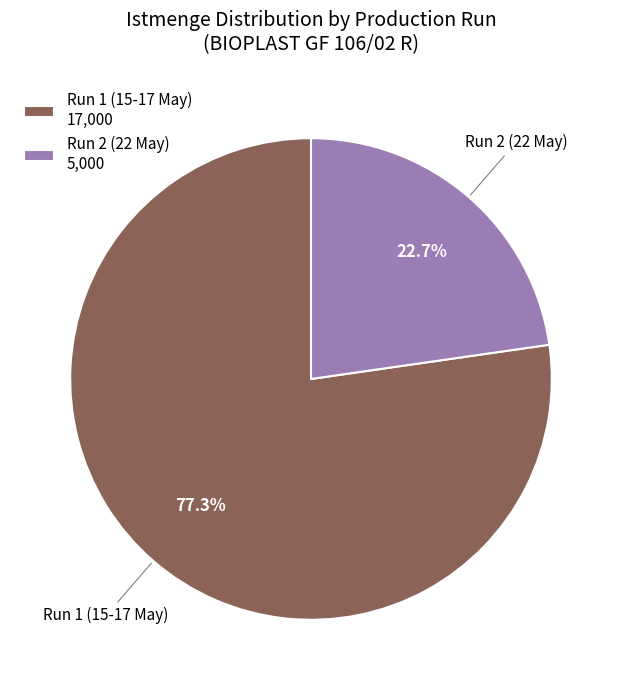

Rank the categories by value from highest to lowest.

Run 1 (15-17 May), Run 2 (22 May)